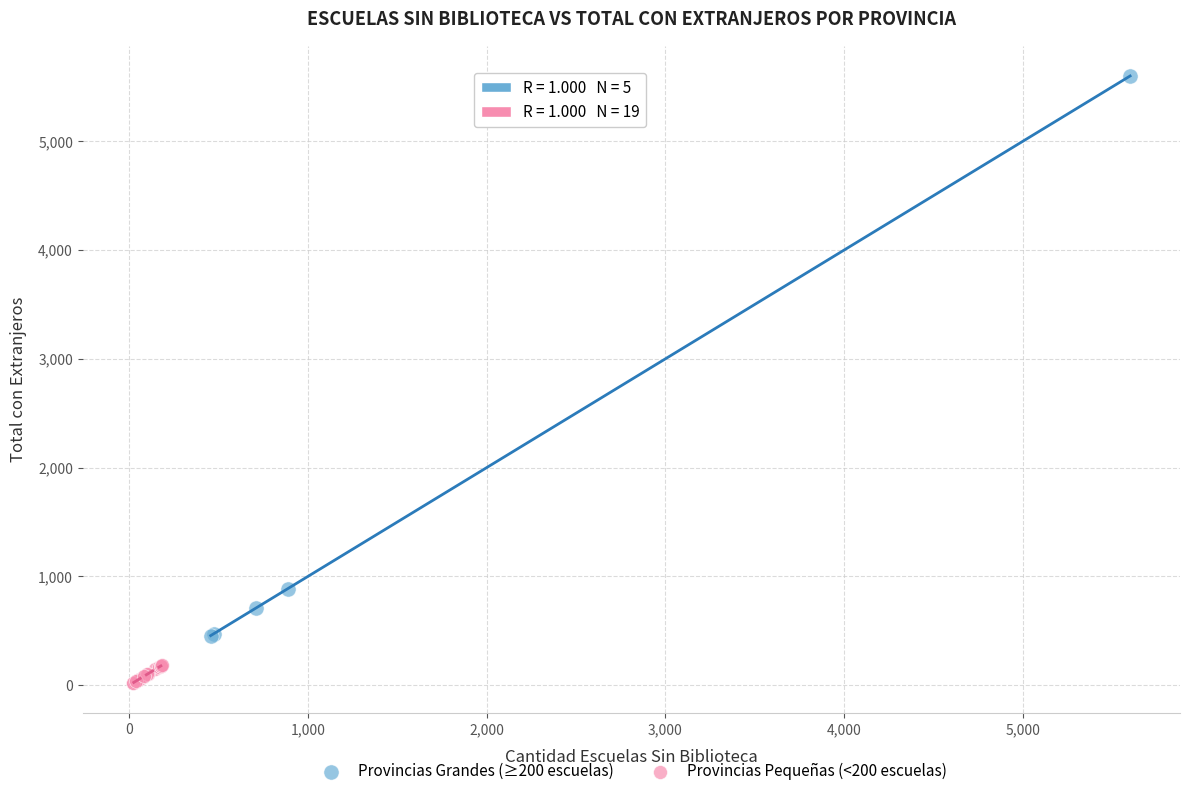

Which series contains the highest Y value?

Provincias Grandes (≥200 escuelas)